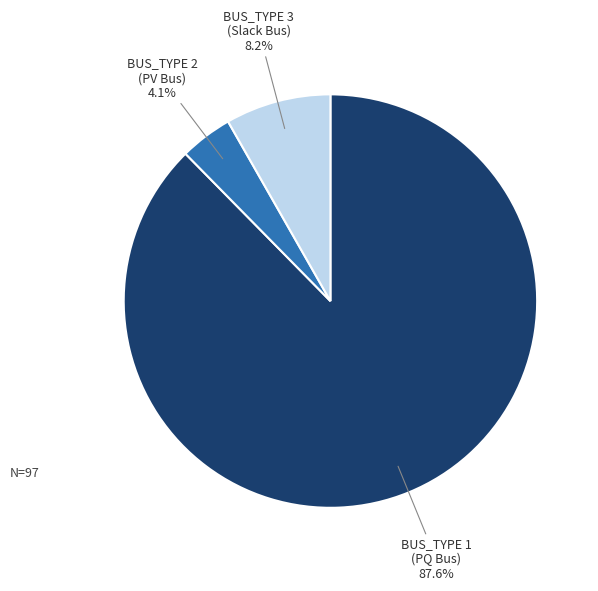

What is the ratio of the value at BUS_TYPE 2 (PV Bus) to the value at BUS_TYPE 3 (Slack Bus)?

0.5